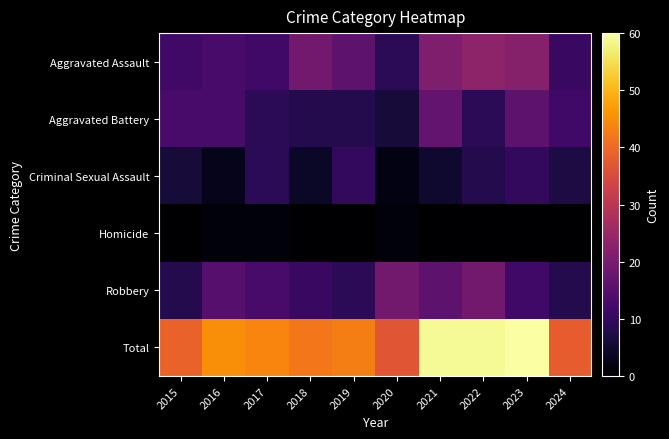

Count the number of data series in this chart.

6